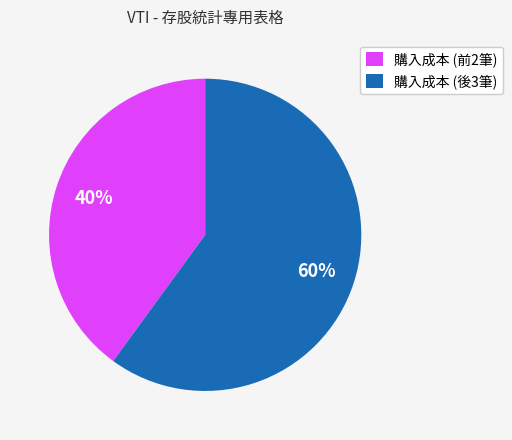

Count the number of slices in the pie.

2